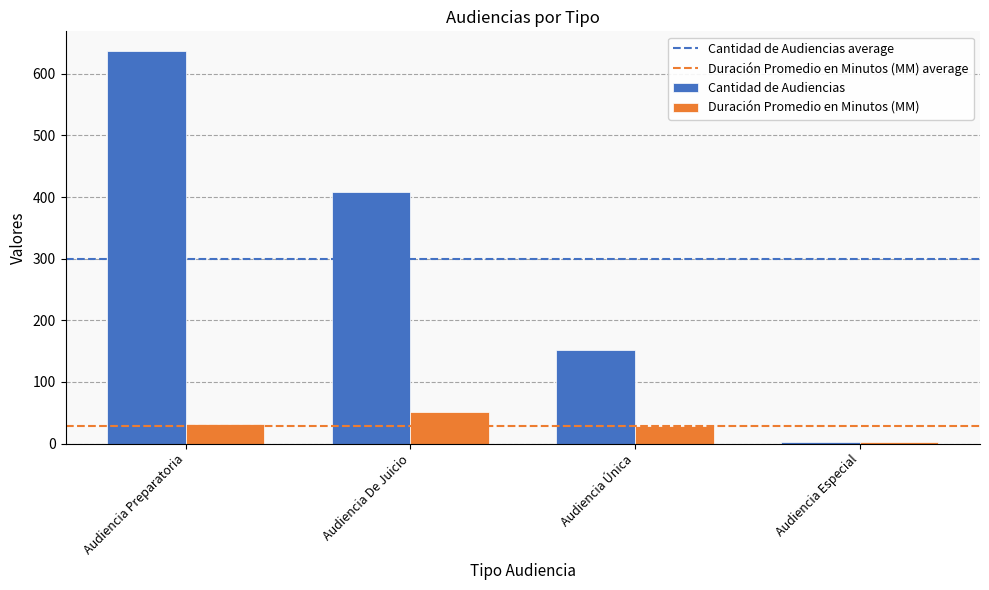

How many categories are shown in the chart?

4